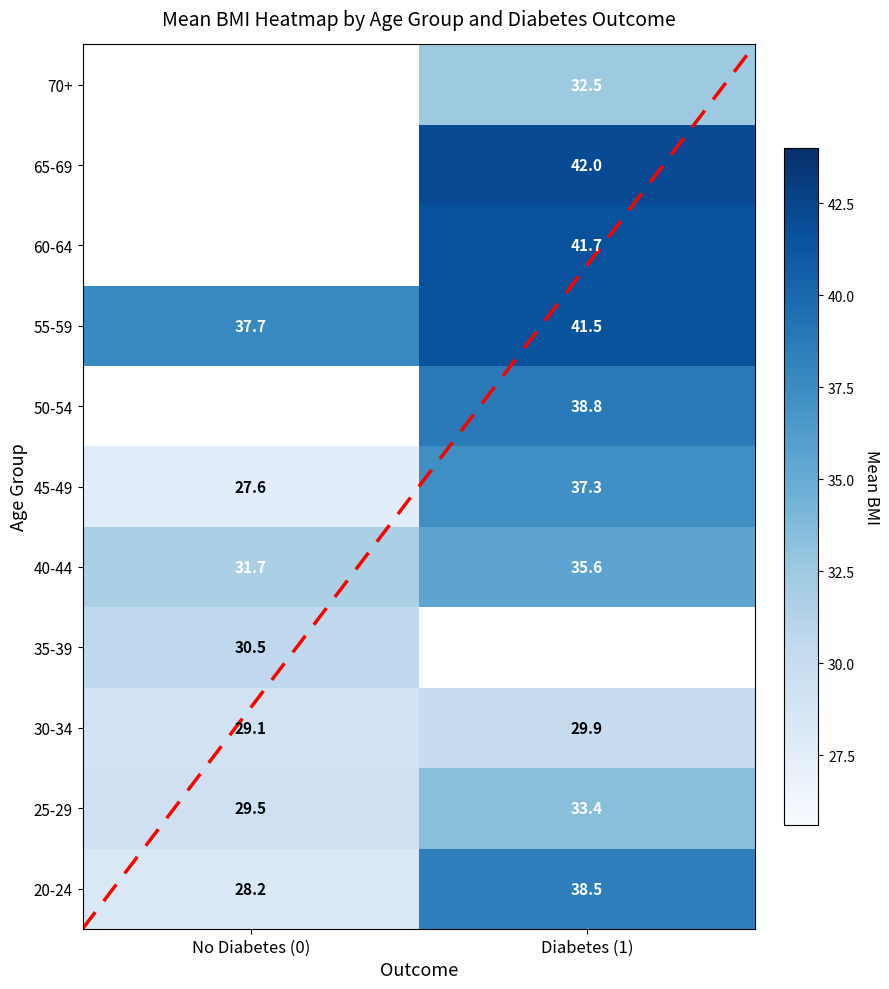

What is the lowest value of the 40-44 series?

31.7